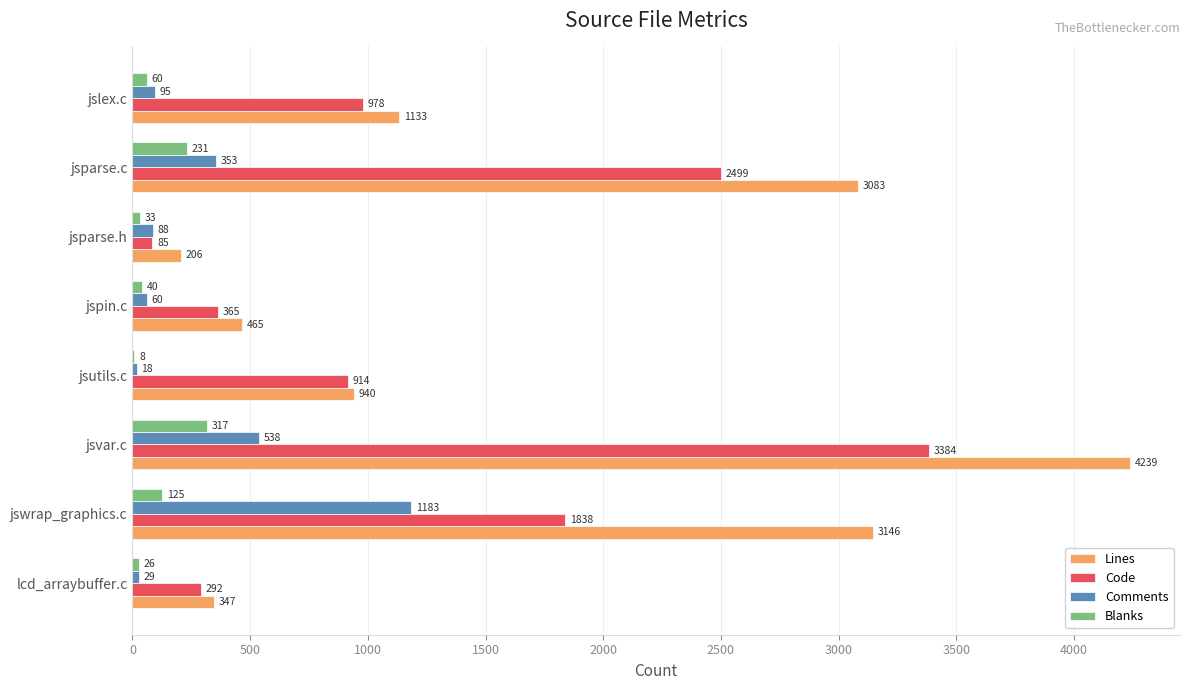

Is the value of Lines at jswrap_graphics.c greater than the value of Blanks at jslex.c?

Yes